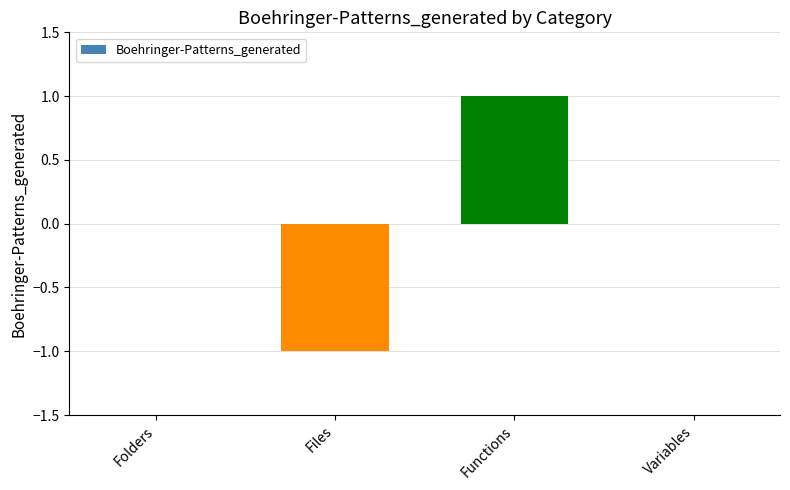

What is the difference between the values at Variables and Functions?

1